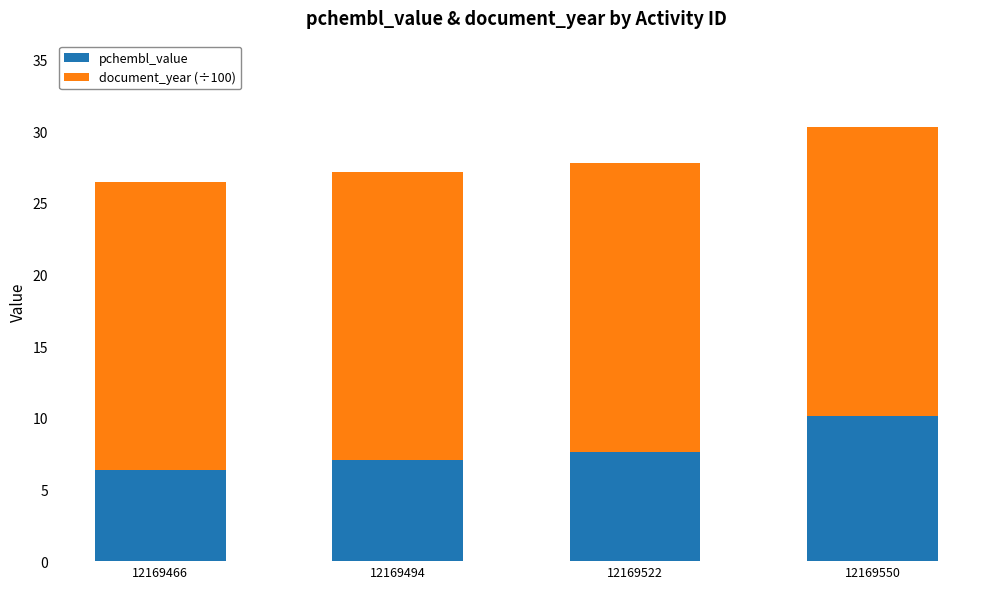

What is the total value across all series at 12169522?

27.8